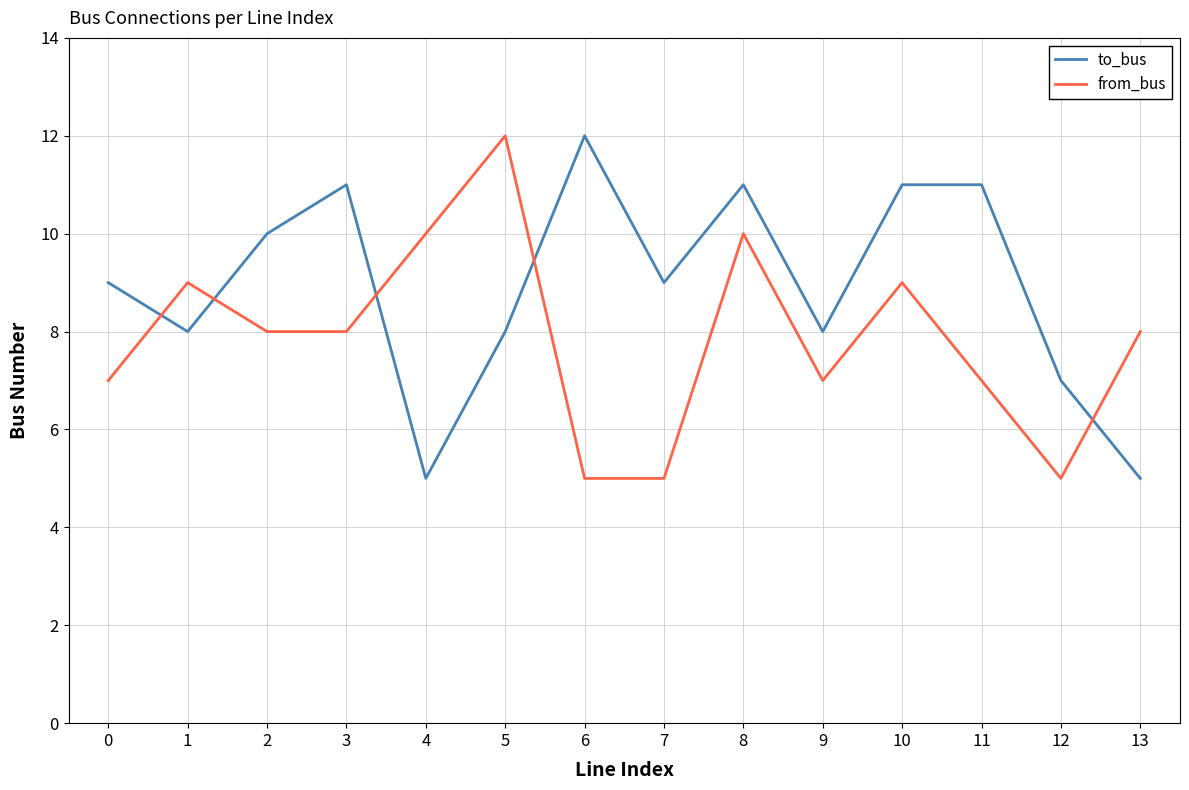

Where is the first local maximum for from_bus?

1